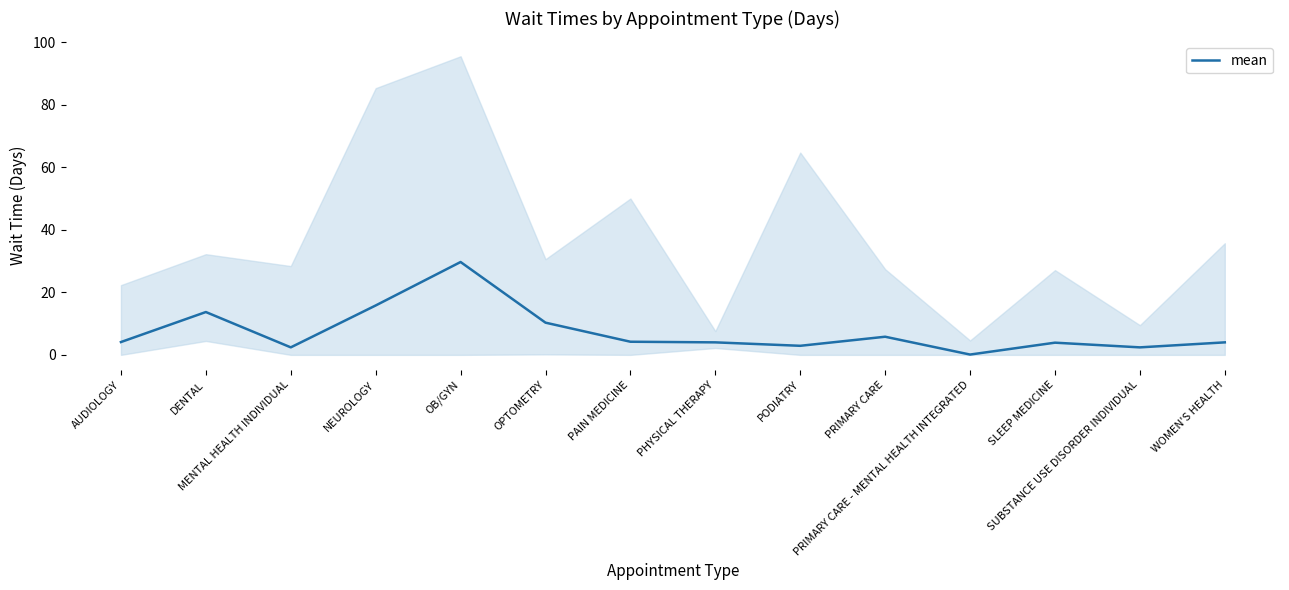

How many interior local valleys (lower than both neighbors) does the data have?

4